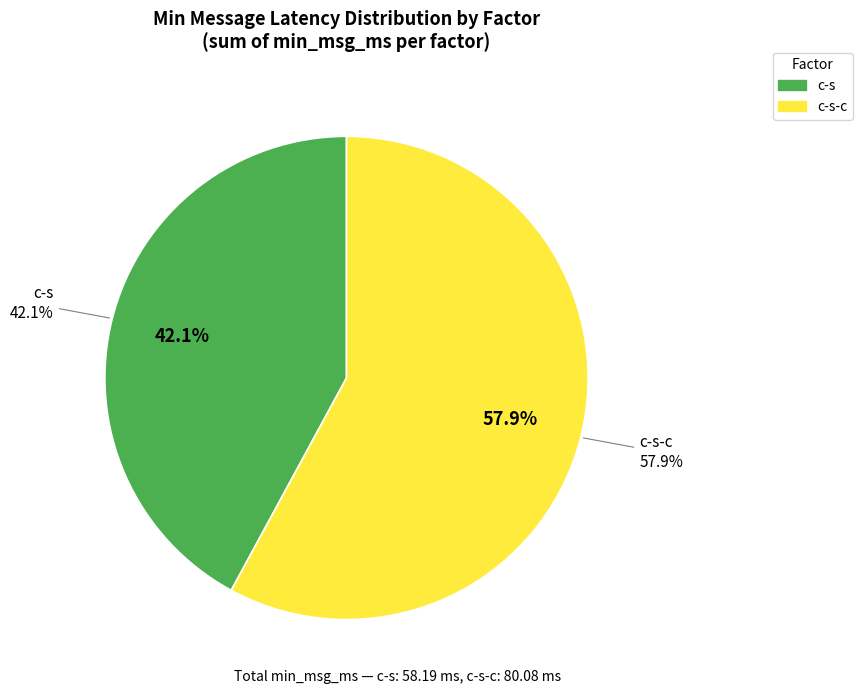

Combined, do c-s-c and c-s account for over 50%?

Yes